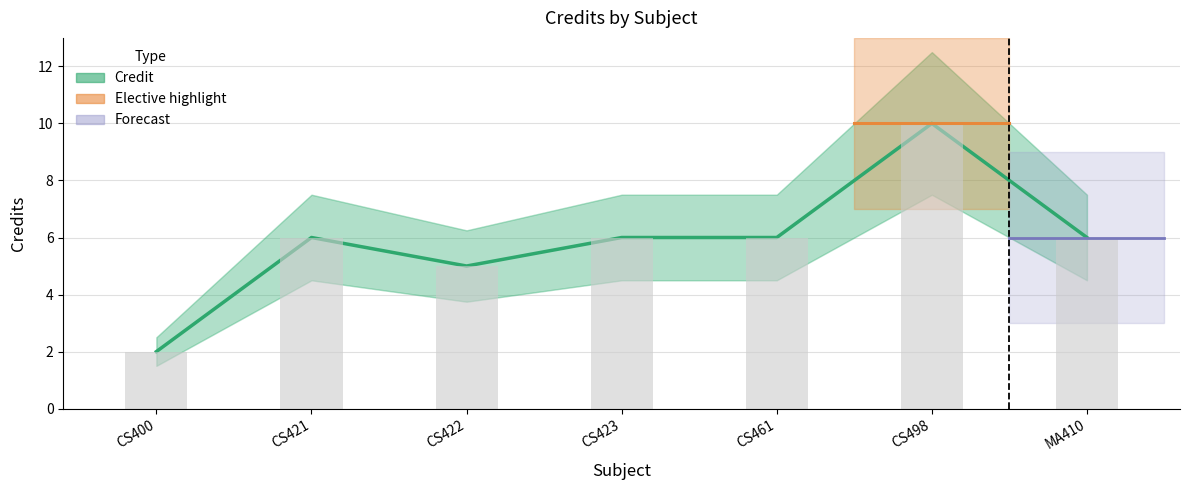

List the labels in order of Actual Credit value, largest first.

CS498, CS421, CS423, CS461, MA410, CS422, CS400